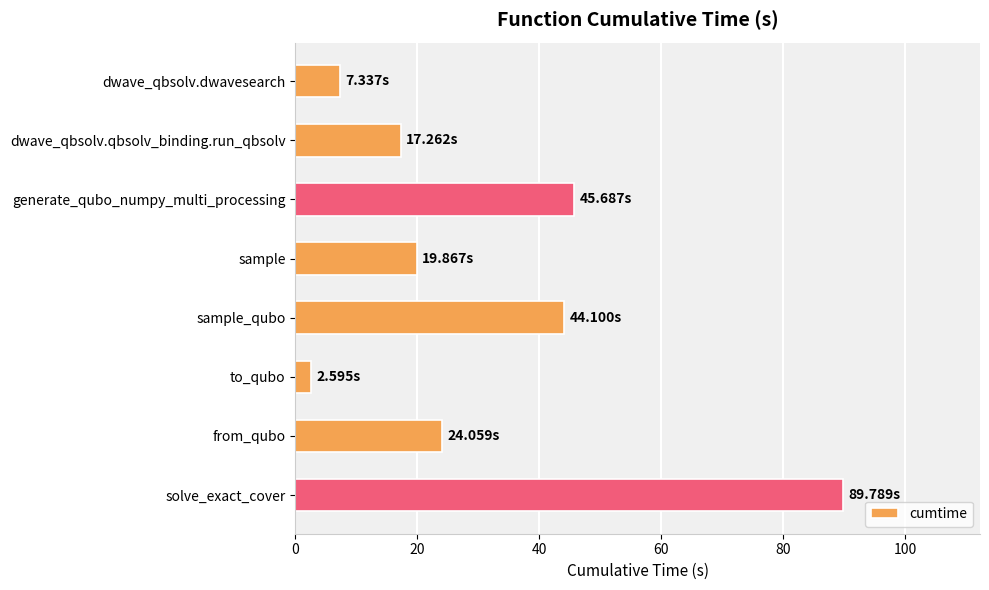

Rank the categories by value from lowest to highest.

to_qubo, dwave_qbsolv.dwavesearch, dwave_qbsolv.qbsolv_binding.run_qbsolv, sample, from_qubo, sample_qubo, generate_qubo_numpy_multi_processing, solve_exact_cover